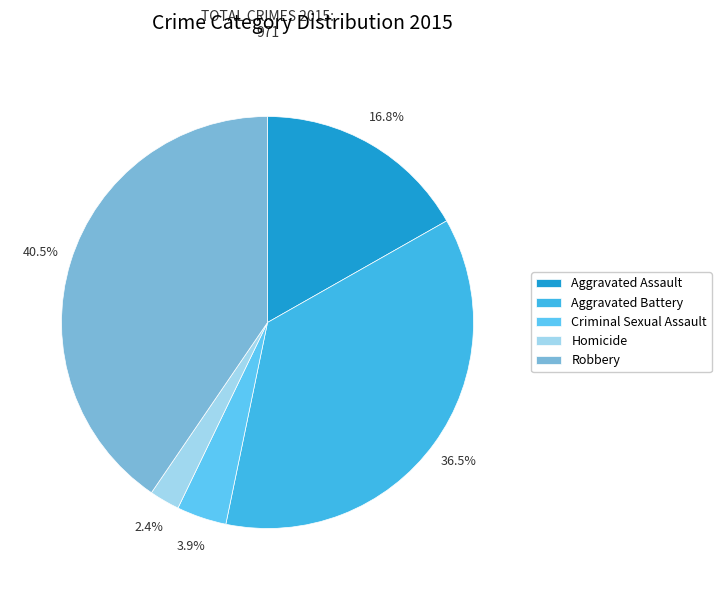

Is Criminal Sexual Assault the majority of the pie?

No